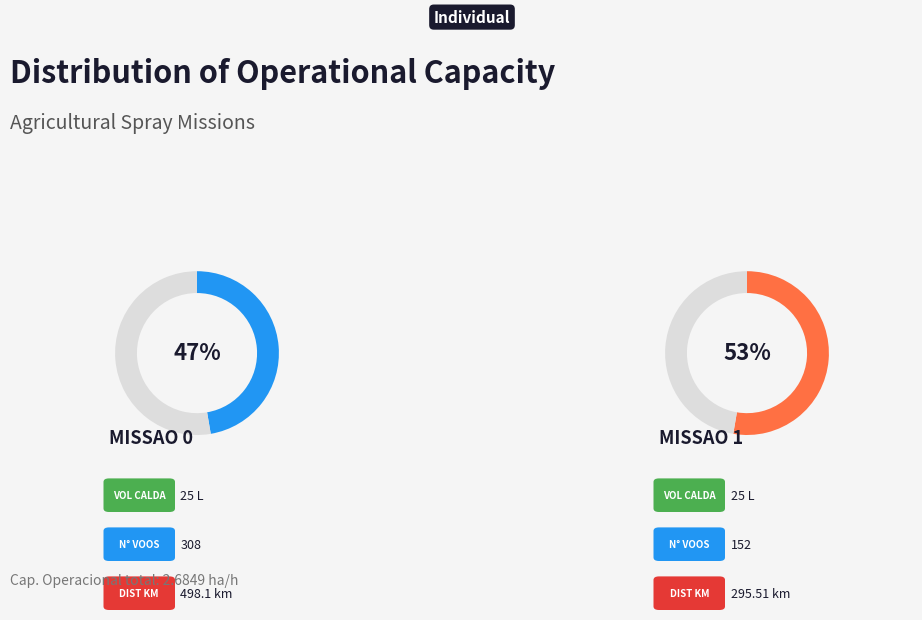

What is the change in value from Missao 0 to Missao 1?

+0.1